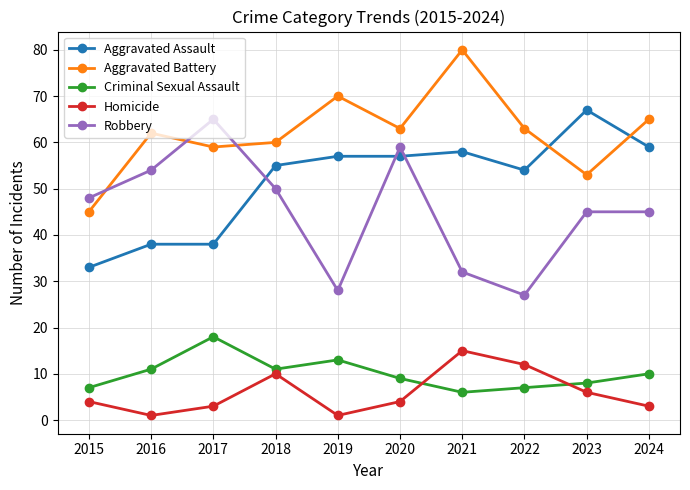

How many distinct data groups are displayed?

5